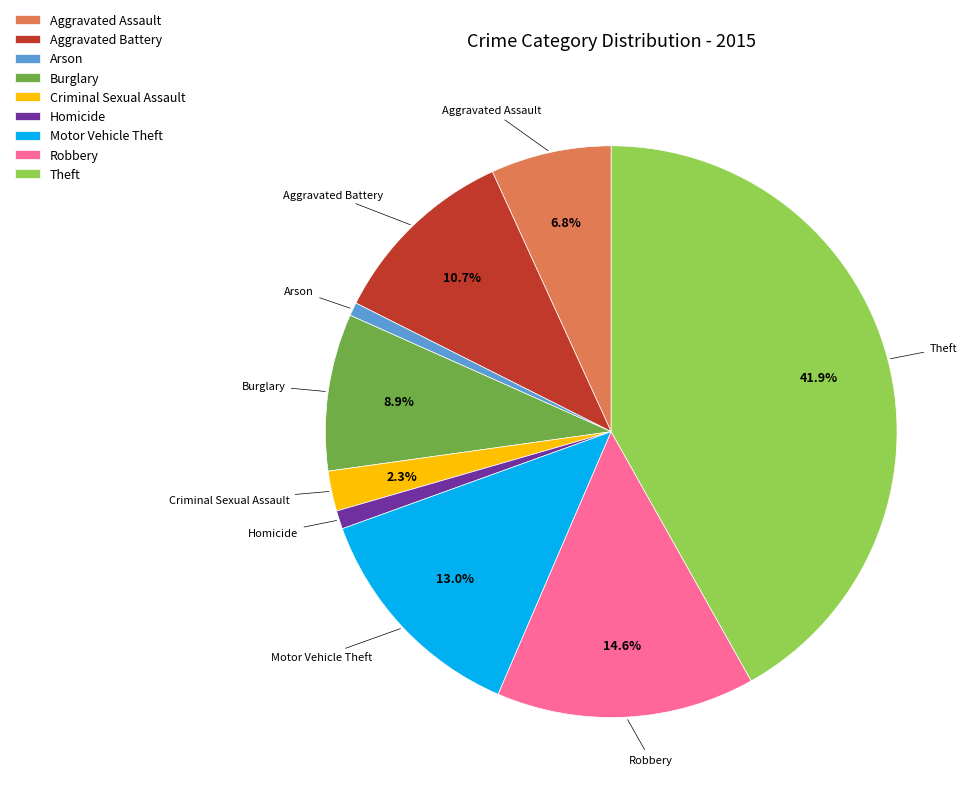

To the nearest percent, what is the difference between the largest and smallest slice percentages?

41%